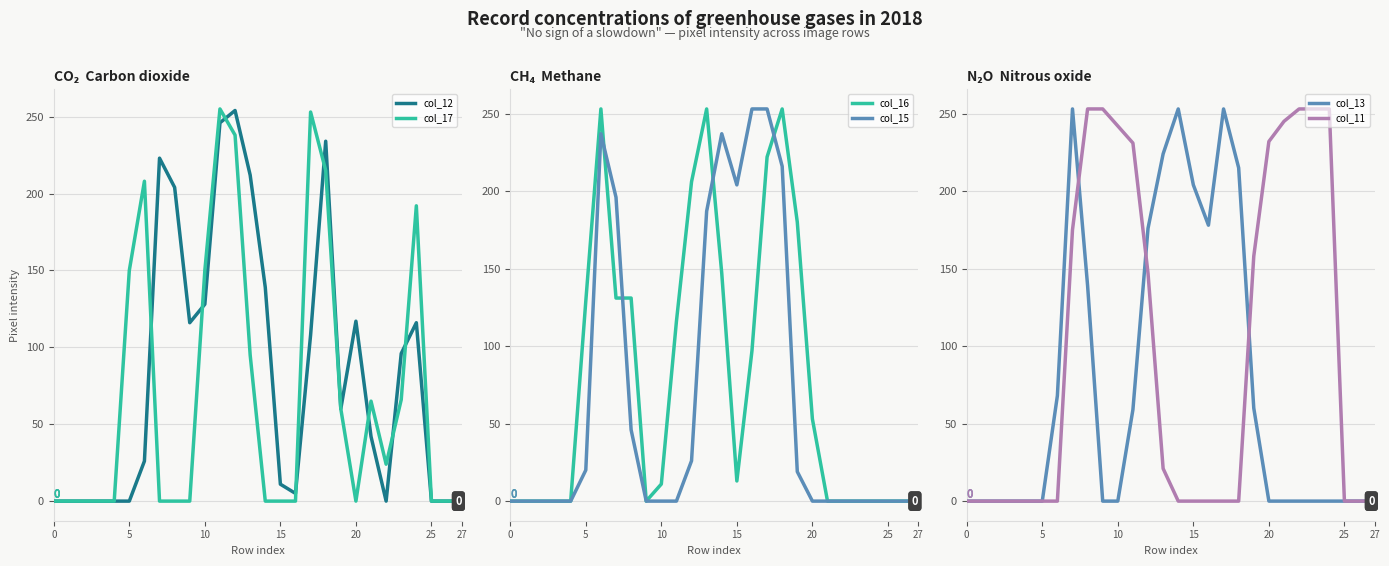

What is the value of the col_11 point at the 10th from the left?

253